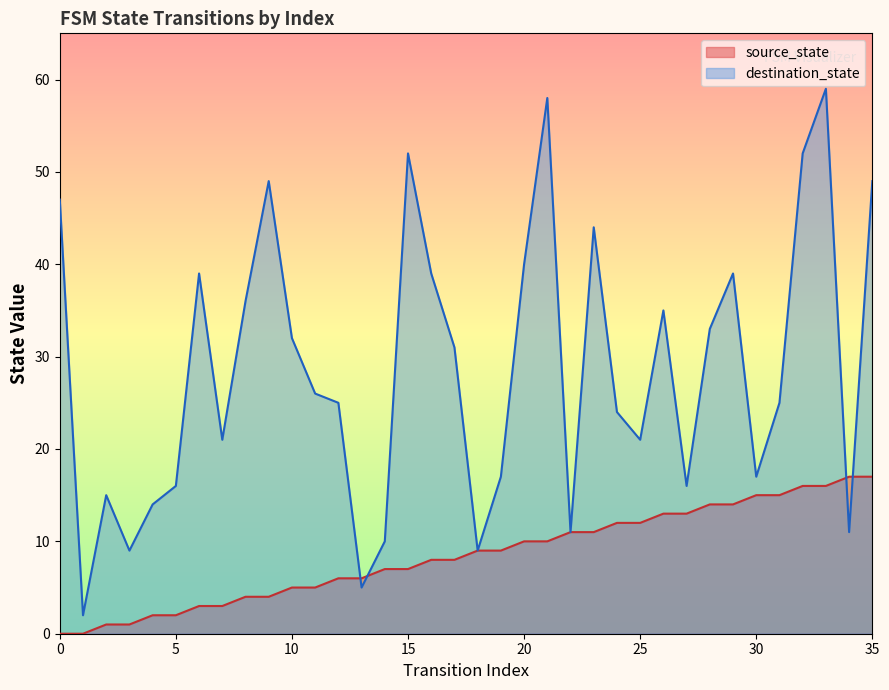

Rank the categories by value from highest to lowest.

34, 35, 32, 33, 30, 31, 28, 29, 26, 27, 24, 25, 22, 23, 20, 21, 18, 19, 16, 17, 14, 15, 12, 13, 10, 11, 8, 9, 6, 7, 4, 5, 2, 3, 0, 1